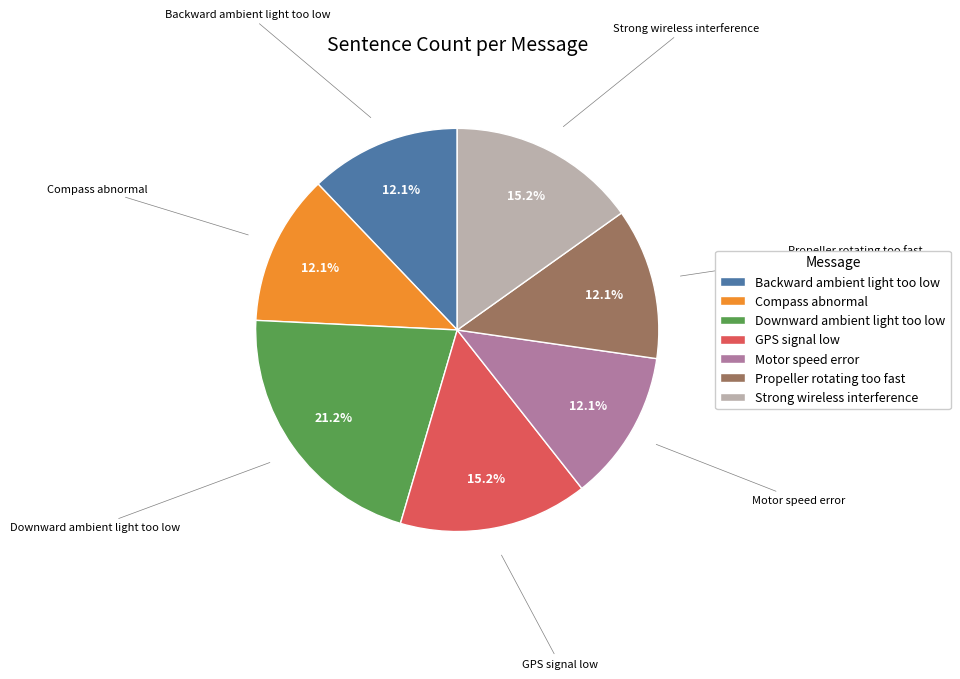

Combined, do Compass abnormal and Downward ambient light too low account for over 50%?

No